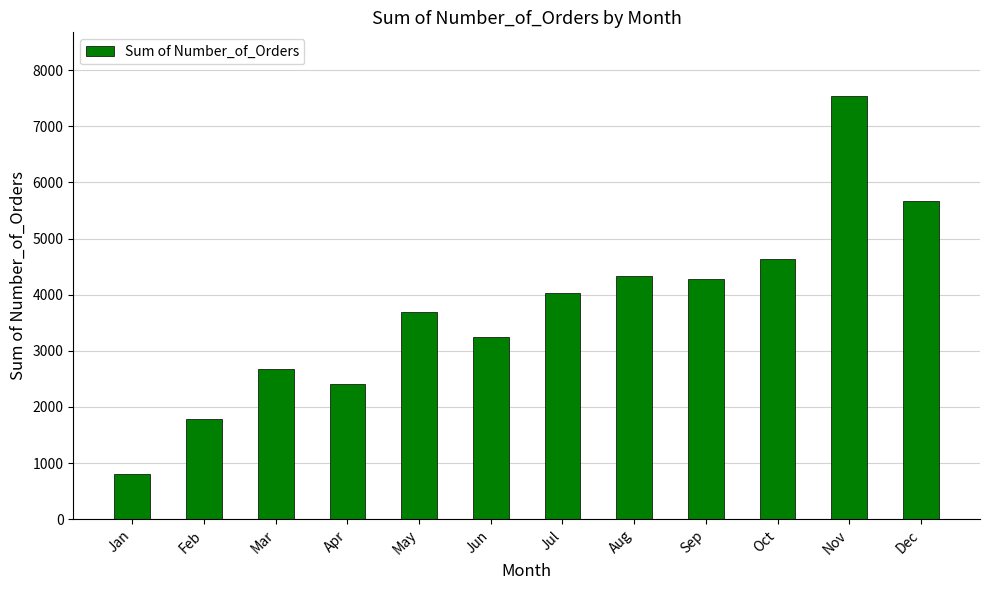

Reading left to right, what are all the values shown in this chart?

Jan=800	Feb=1780	Mar=2682	Apr=2404	May=3700	Jun=3245	Jul=4026	Aug=4331	Sep=4285	Oct=4631	Nov=7544	Dec=5673